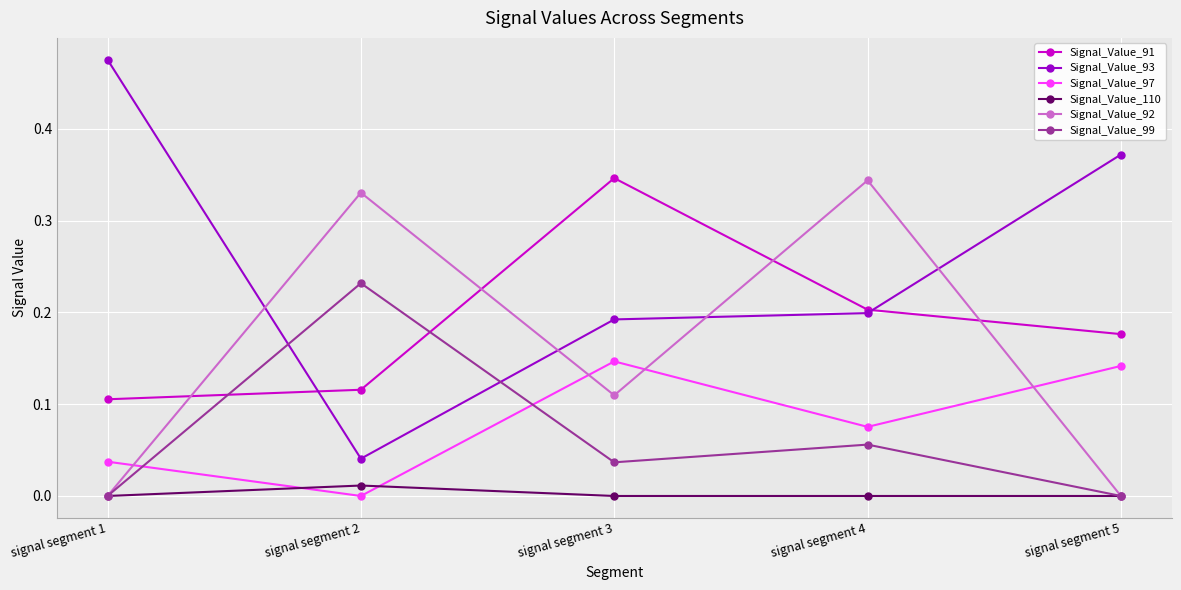

What is the sum of the Signal_Value_92 values at signal segment 4 and signal segment 2?

0.7